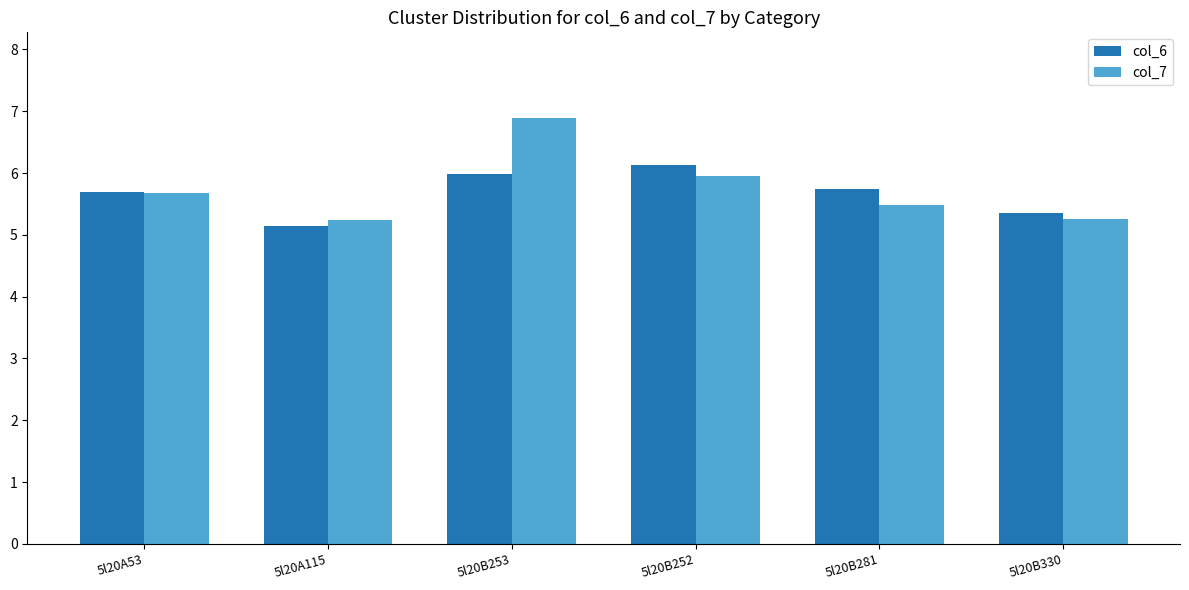

Which series has the largest range (max minus min)?

col_7